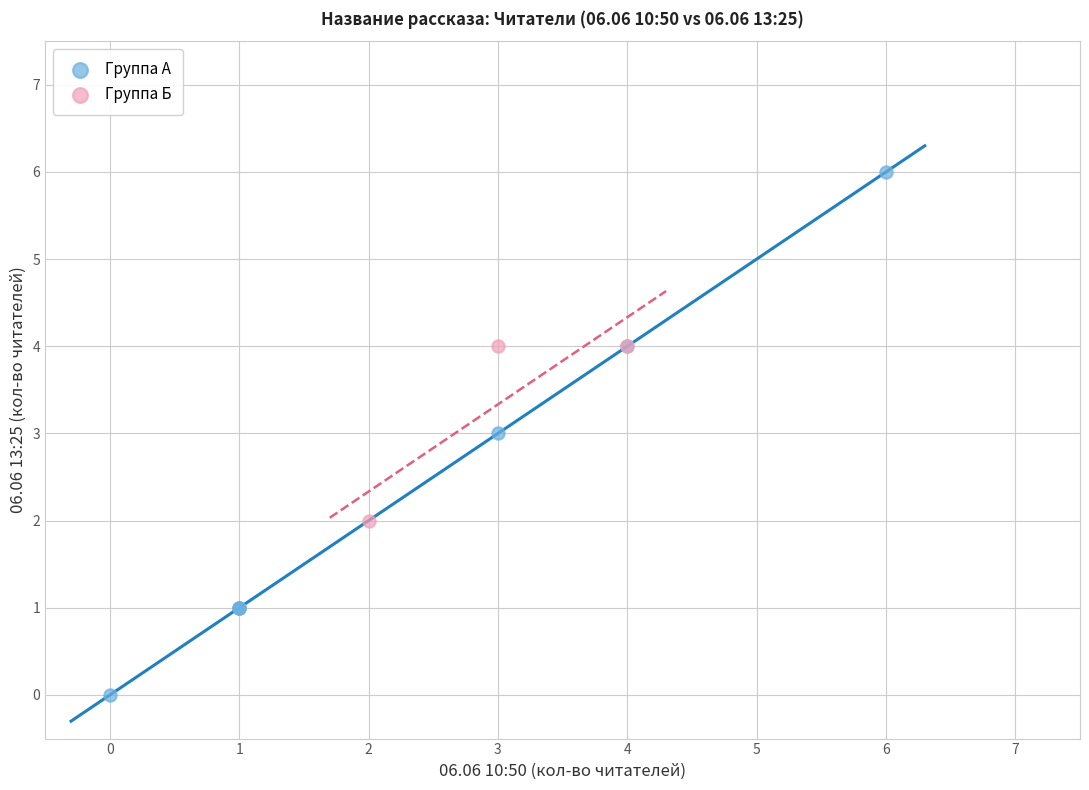

Which series contains the lowest Y value?

Группа А